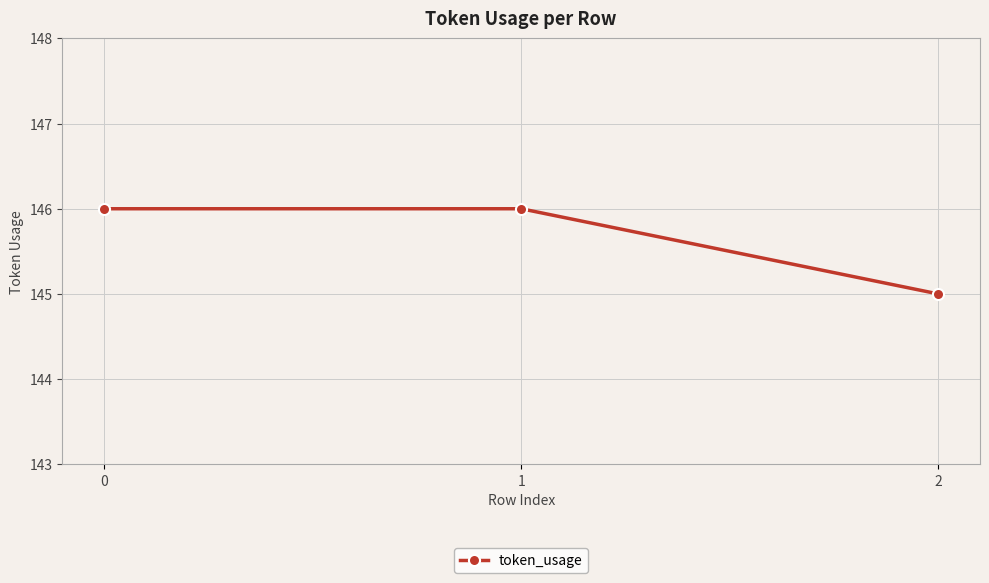

True or false: the data shows 145 at 2.

True